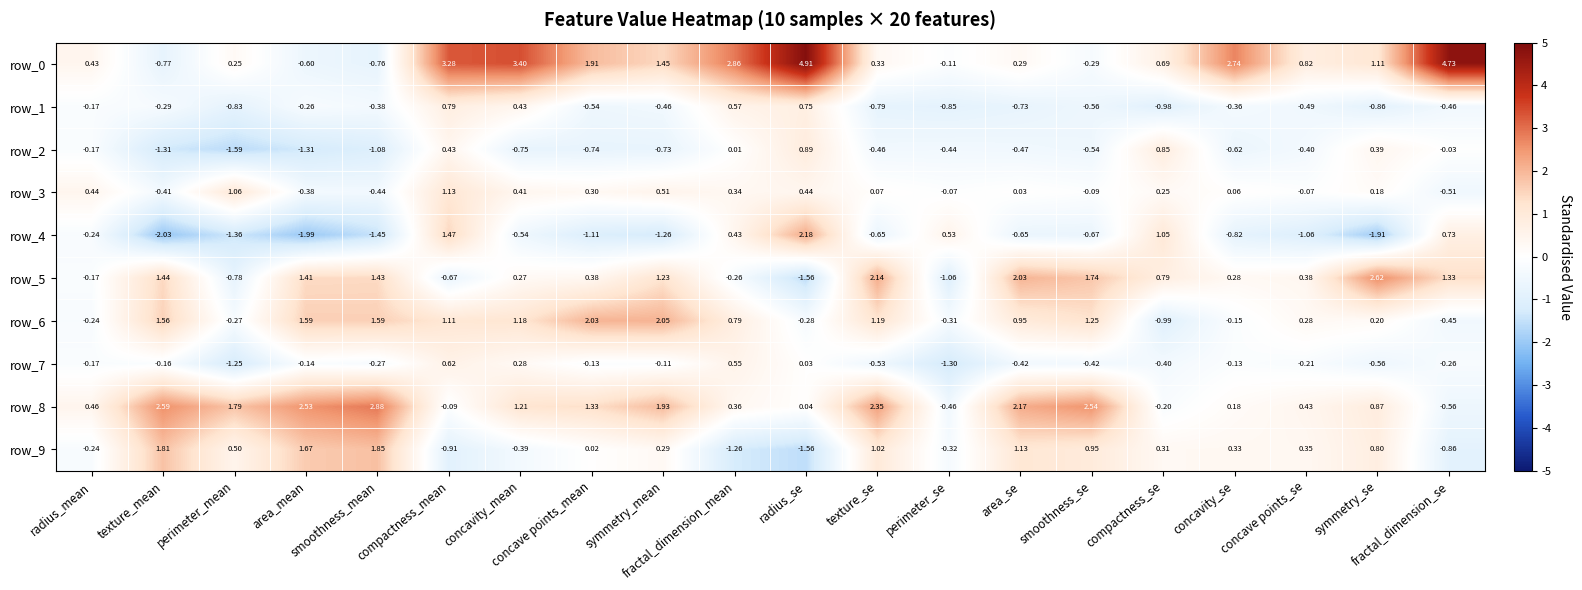

How many values in the row_9 series exceed 0?

13